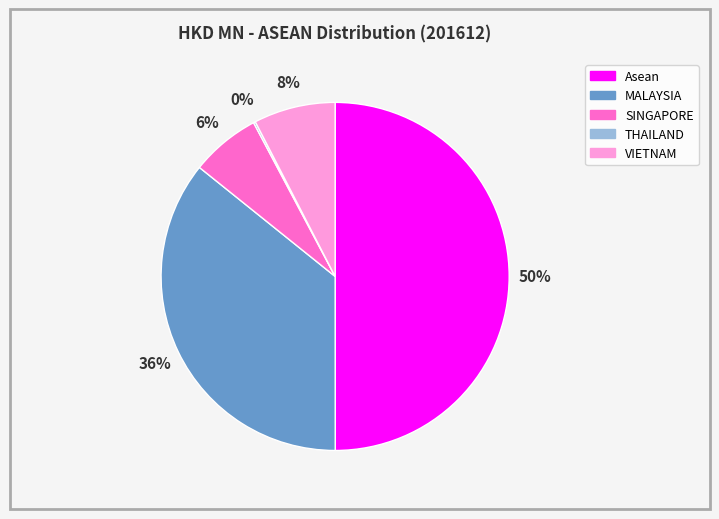

Does VIETNAM represent more than half of the total?

No